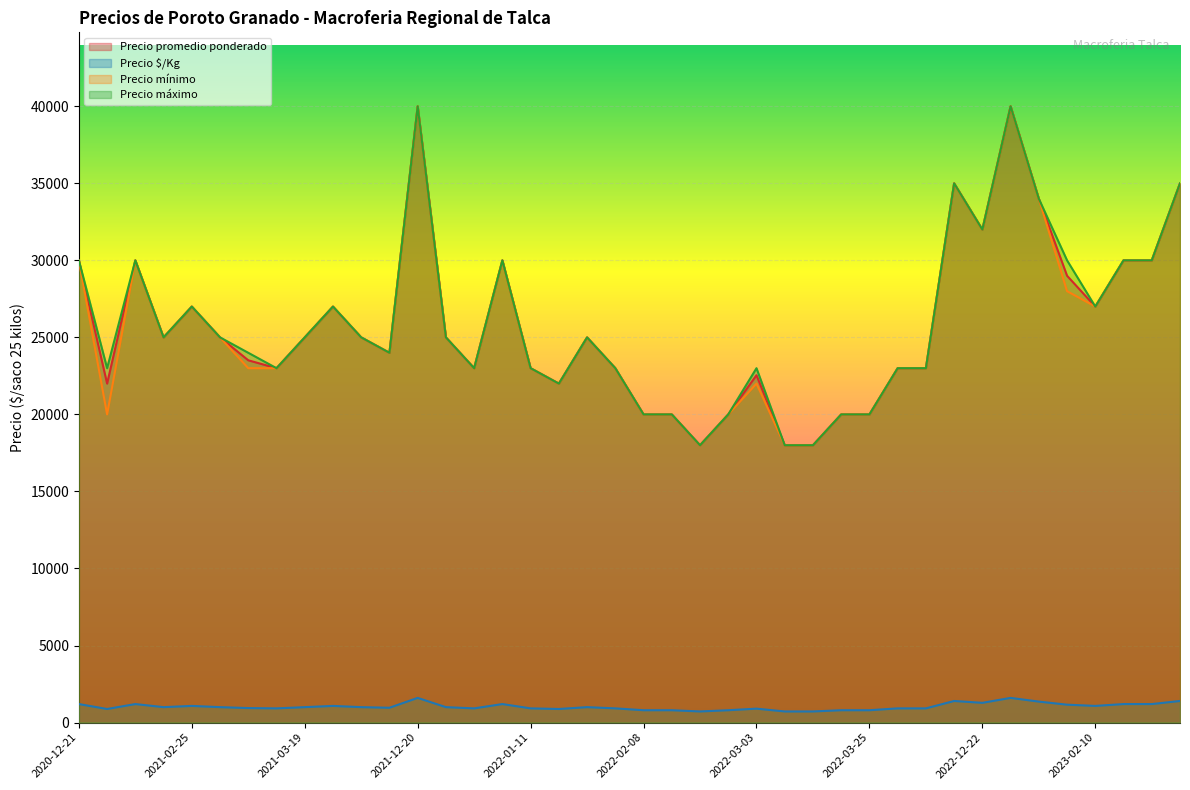

What is the maximum value for Precio $/Kg?

1600